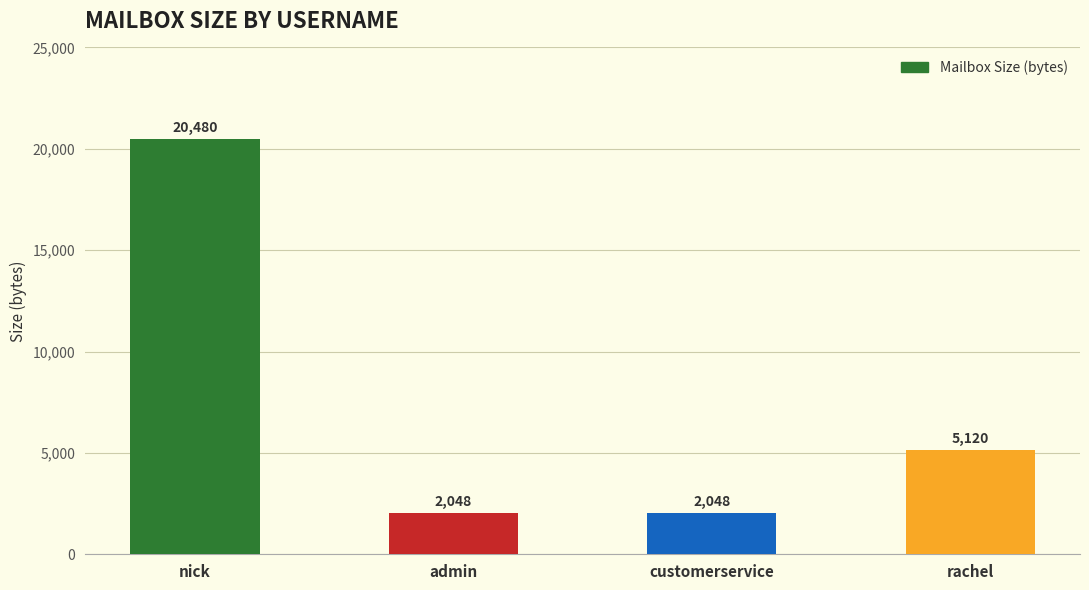

How many values are between 2048 and 20480?

4